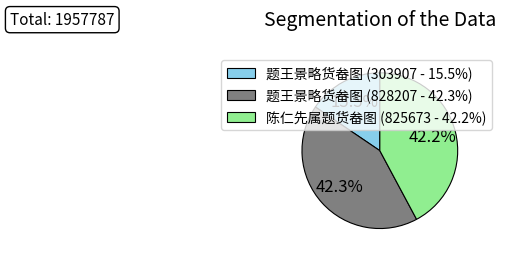

Approximately how many times larger is the value at 陈仁先属题货畚图 (825673 - 42.2%) compared to 题王景略货畚图 (828207 - 42.3%)?

1.0